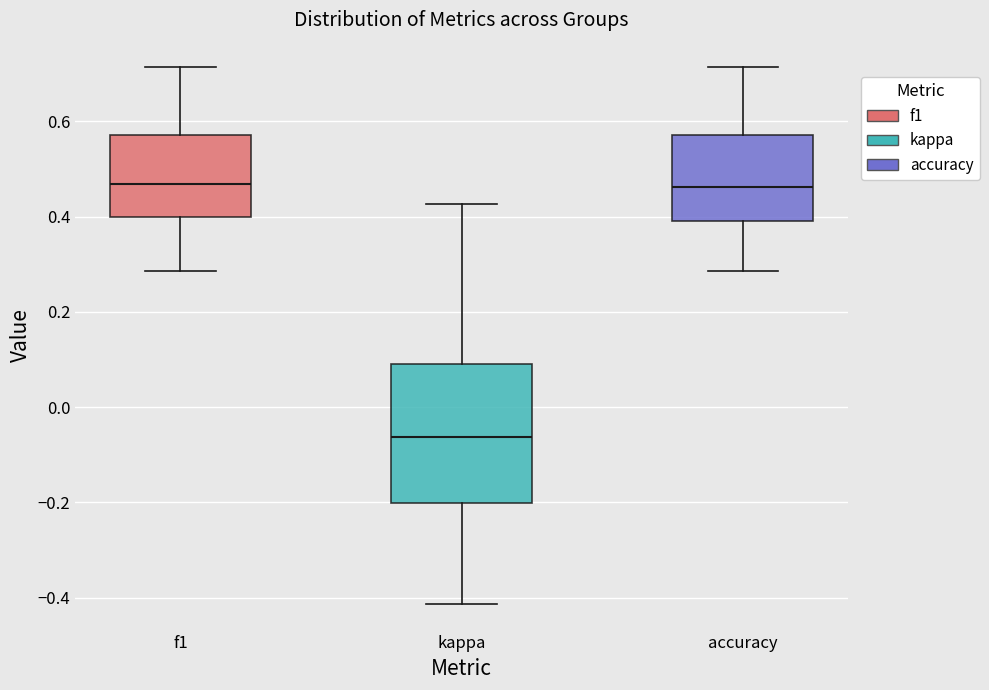

Reading left to right, transcribe this box plot: for each box, give where its median line is, the range the box spans, and where its two whiskers end, as read against the y-axis. The values are not printed on the chart, so give them approximately, as read against the axis.

f1: median 0.46, box 0.40 to 0.58, whiskers 0.28 to 0.72
kappa: median -0.06, box -0.20 to 0.10, whiskers -0.42 to 0.42
accuracy: median 0.46, box 0.40 to 0.58, whiskers 0.28 to 0.72